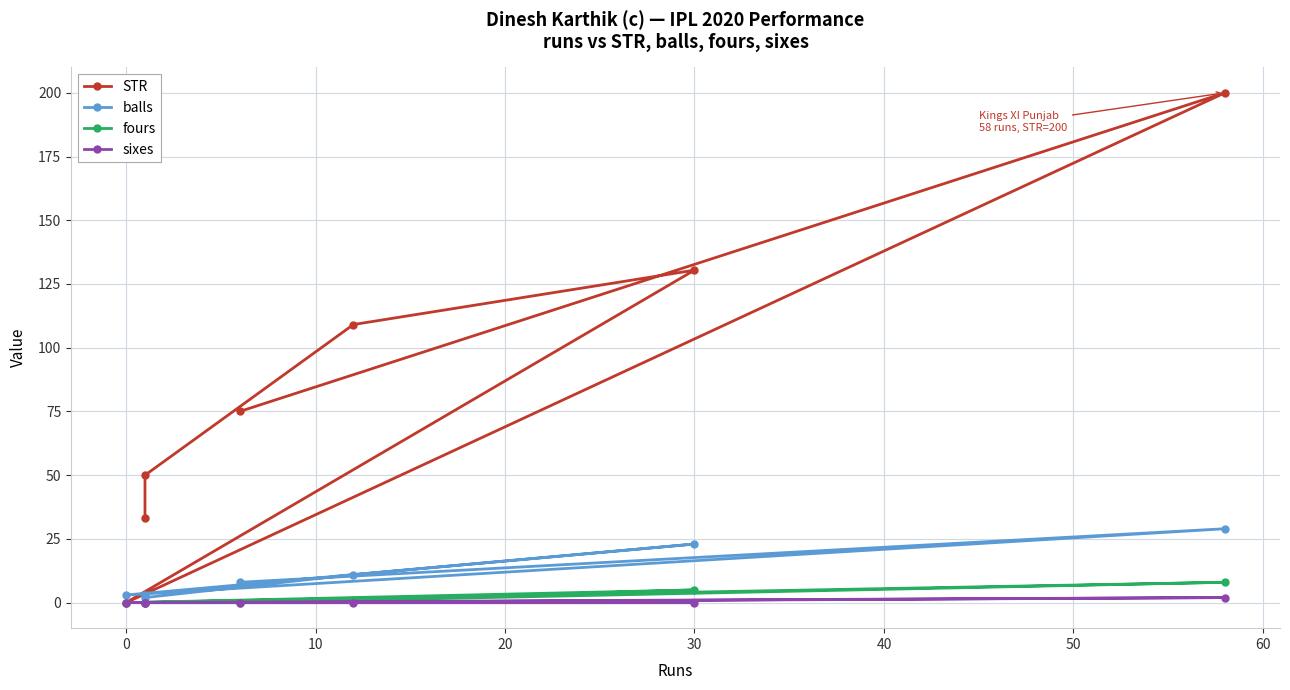

Rank the series by their maximum value, from highest to lowest.

STR, balls, fours, sixes